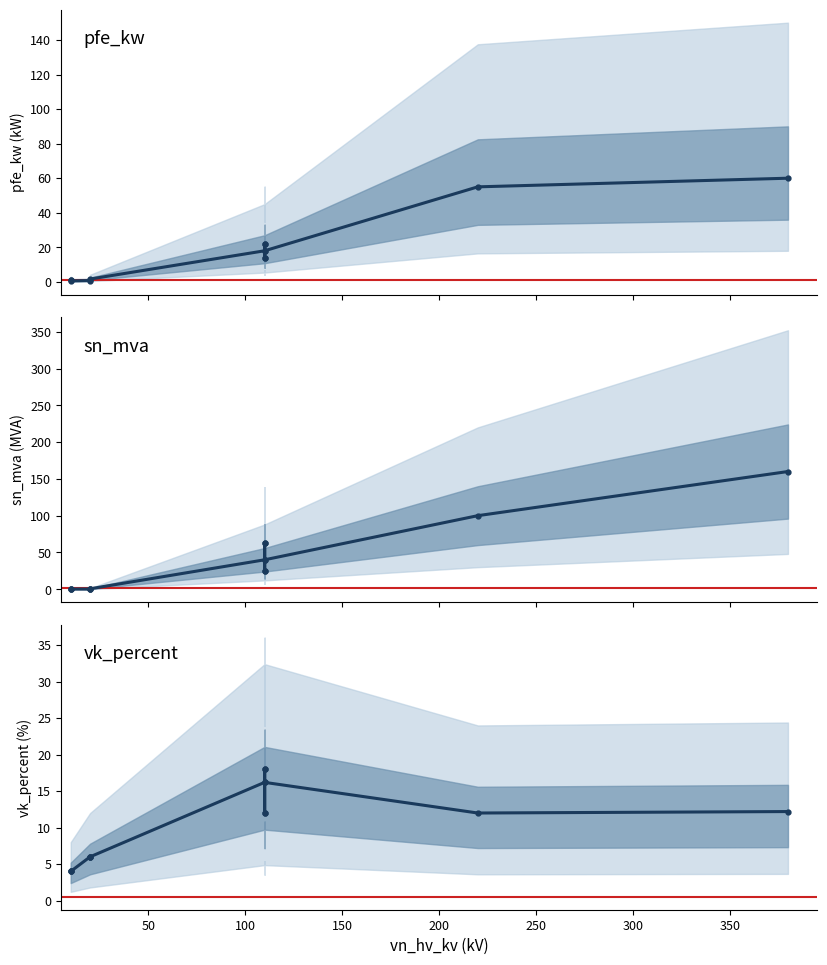

True or false: i0_percent and vn_lv_kv intersect in this chart.

False